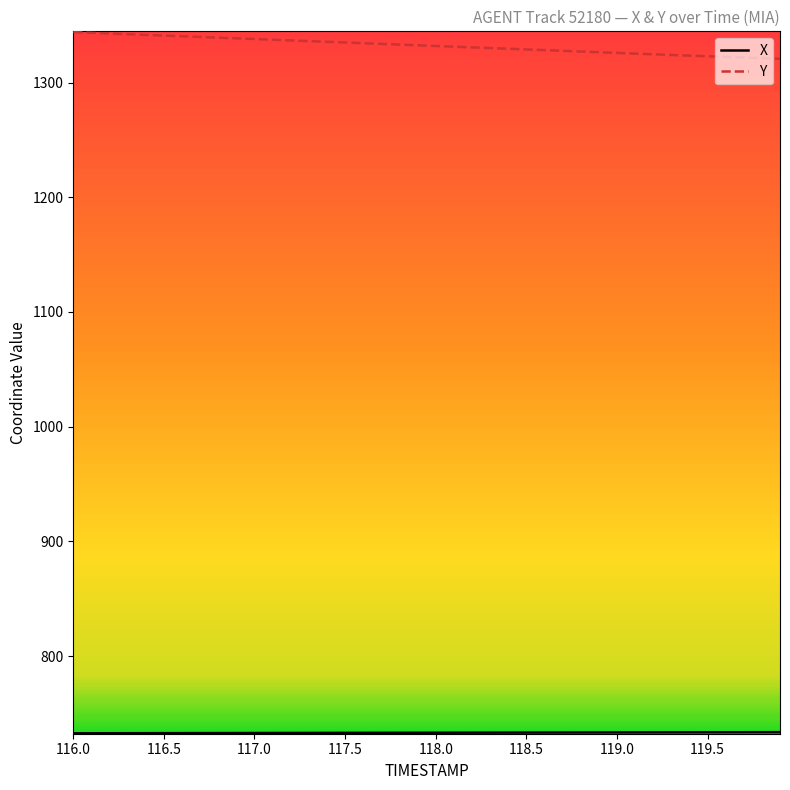

Which series has the largest total across all categories?

Y